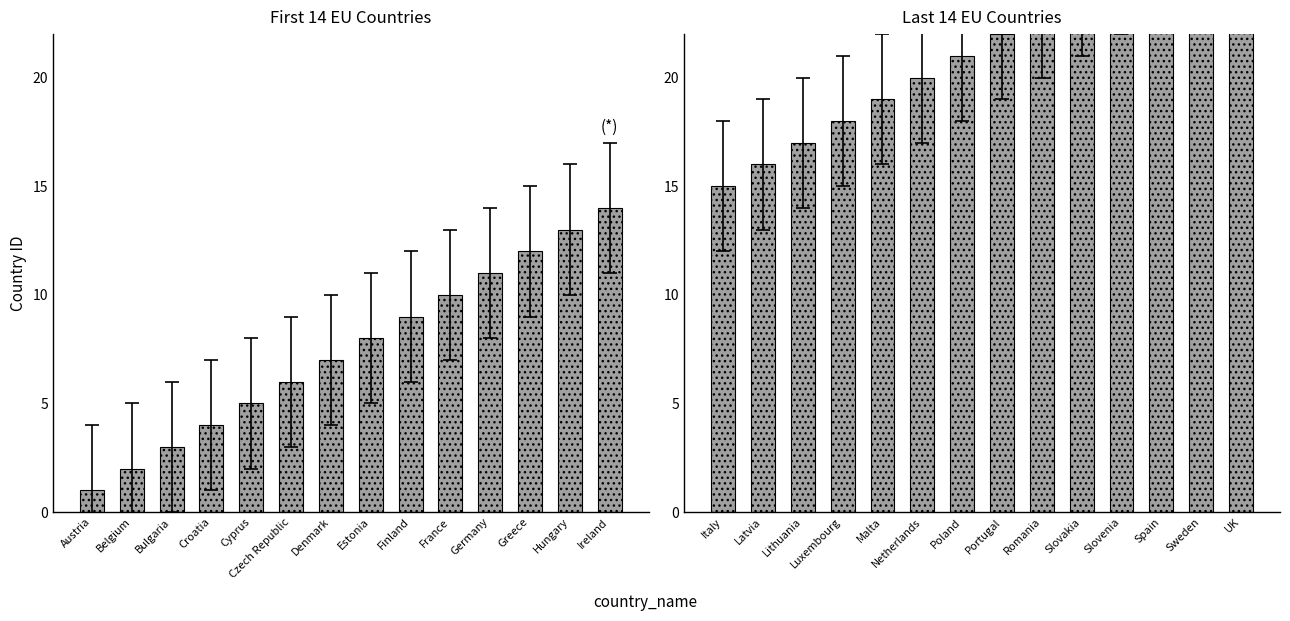

What is the difference between the First 14 Countries values at Austria and Ireland?

13